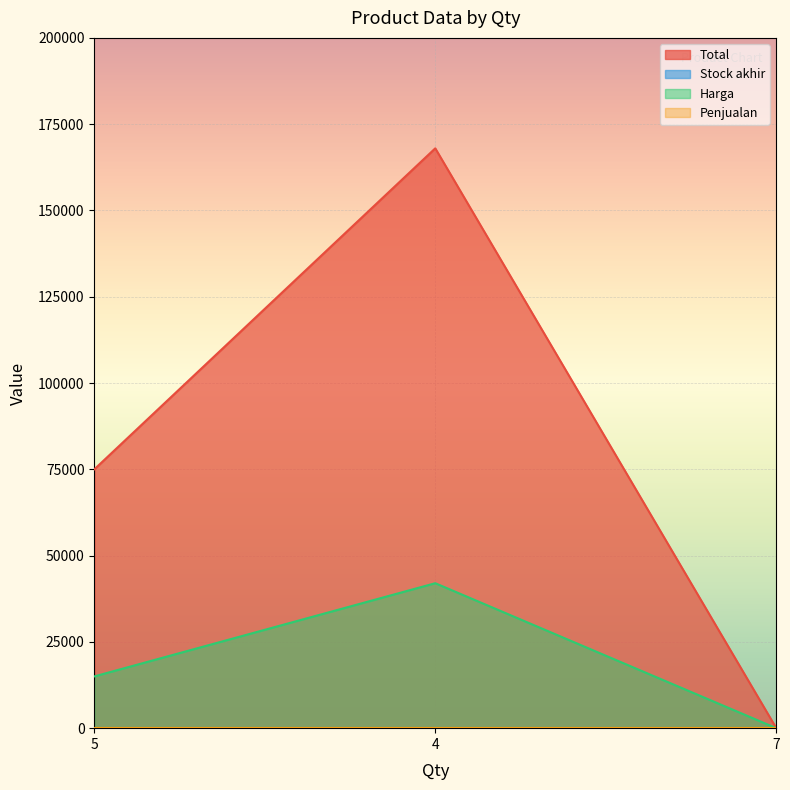

What is the label of the 2nd point from the left?

4